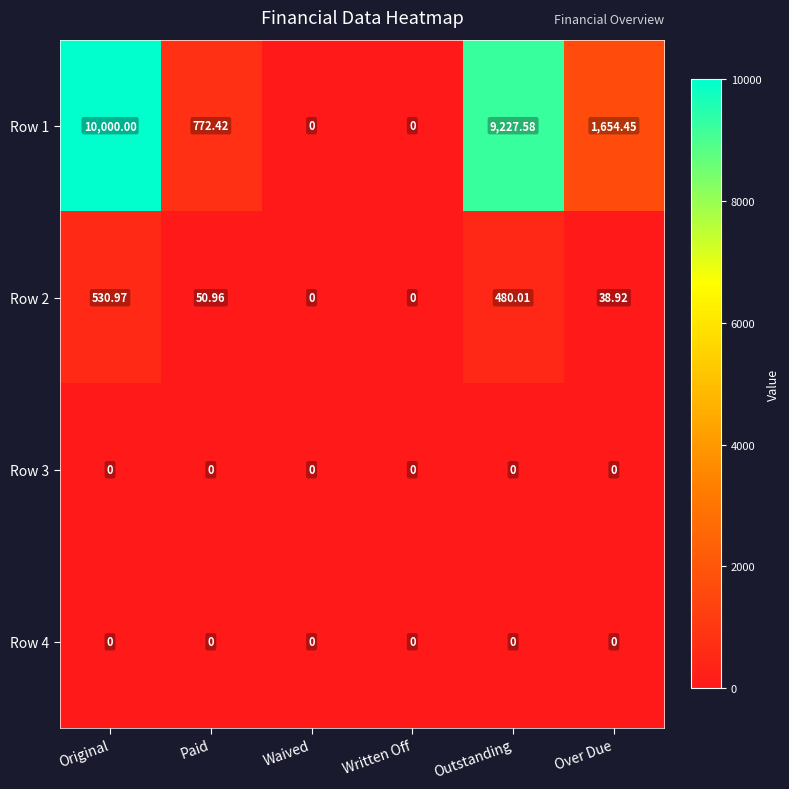

Count the number of data series in this chart.

4